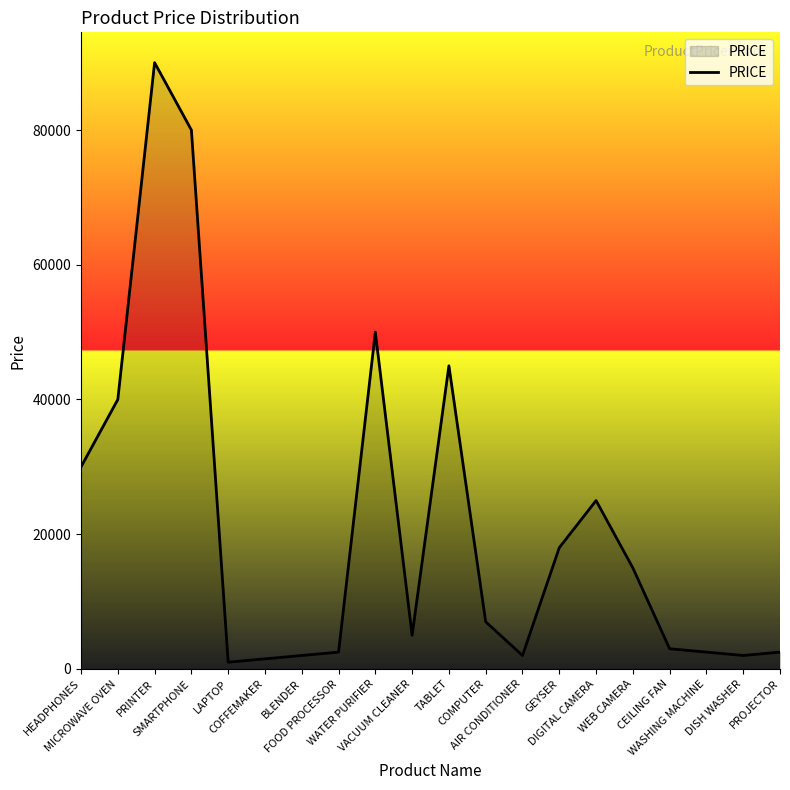

Where does the data first go above 7000?

HEADPHONES